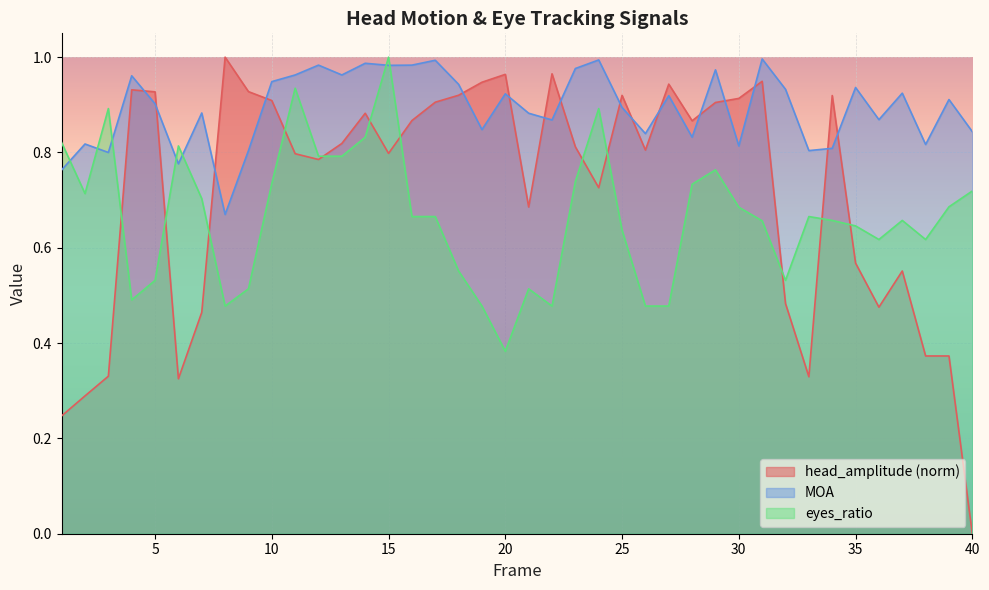

Where is the first local maximum for head_amplitude?

4